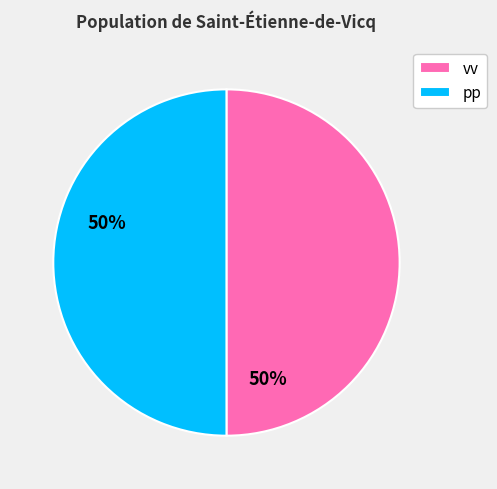

The pp slice represents 50% of the pie. True or false?

True